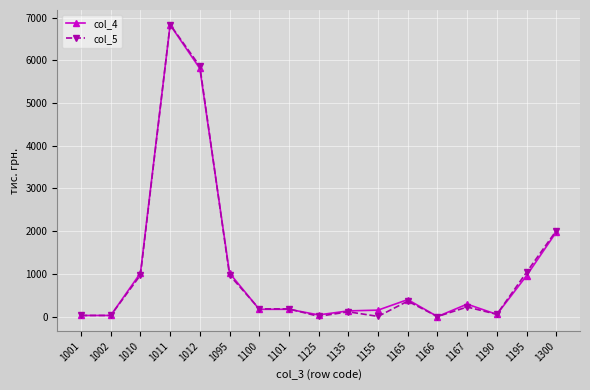

What is the value of the col_5 point at the 14th from the left?

227